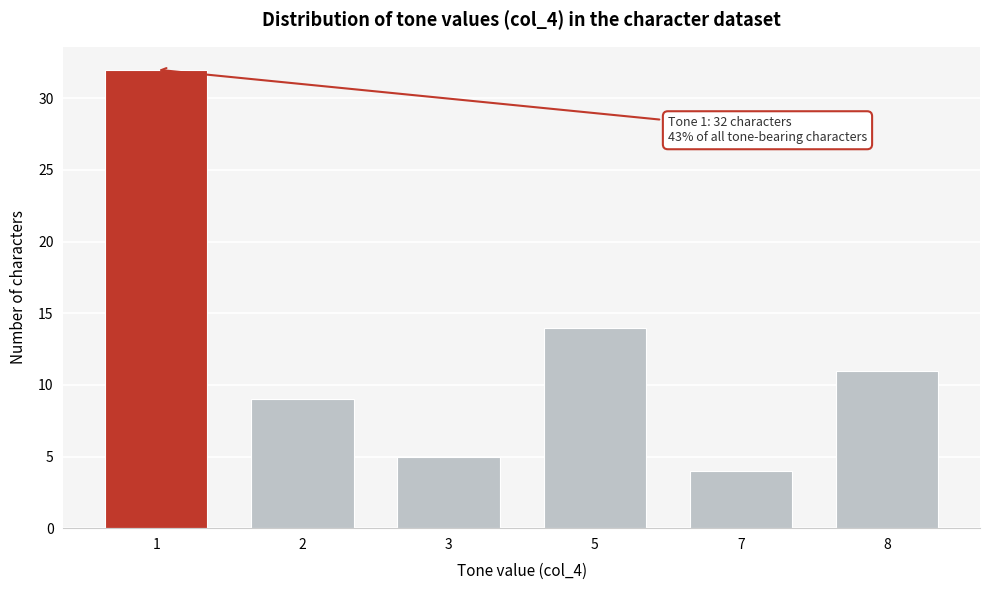

Reading left to right, extract all data points from this chart.

32	9	5	14	4	11